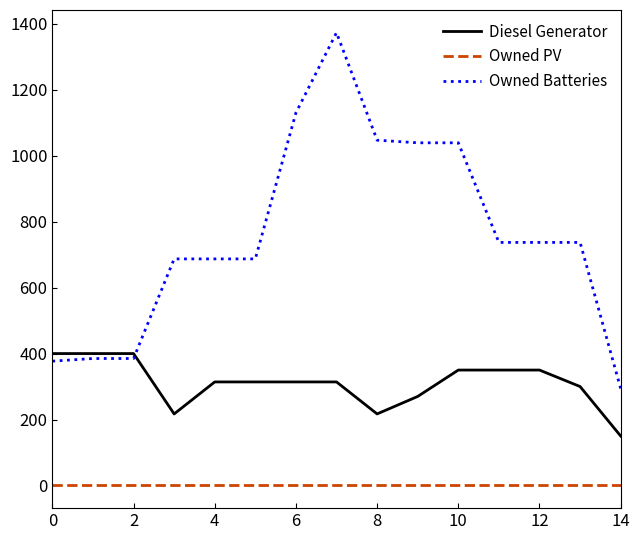

What is the greatest value displayed?

1373.0